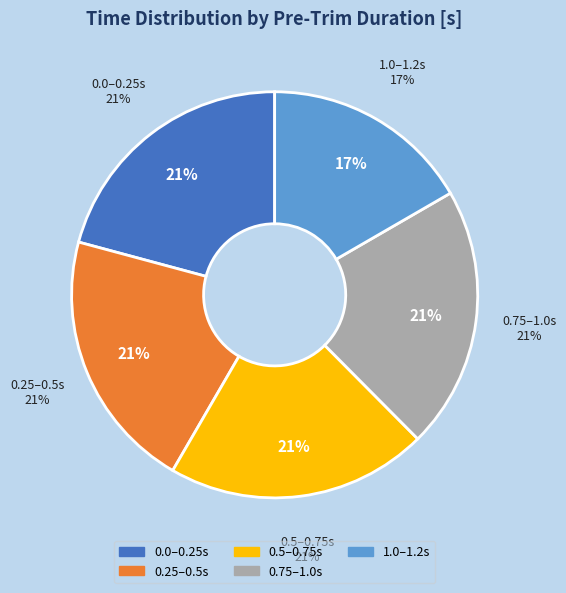

Does 0.001 account for over 50% of the chart?

No